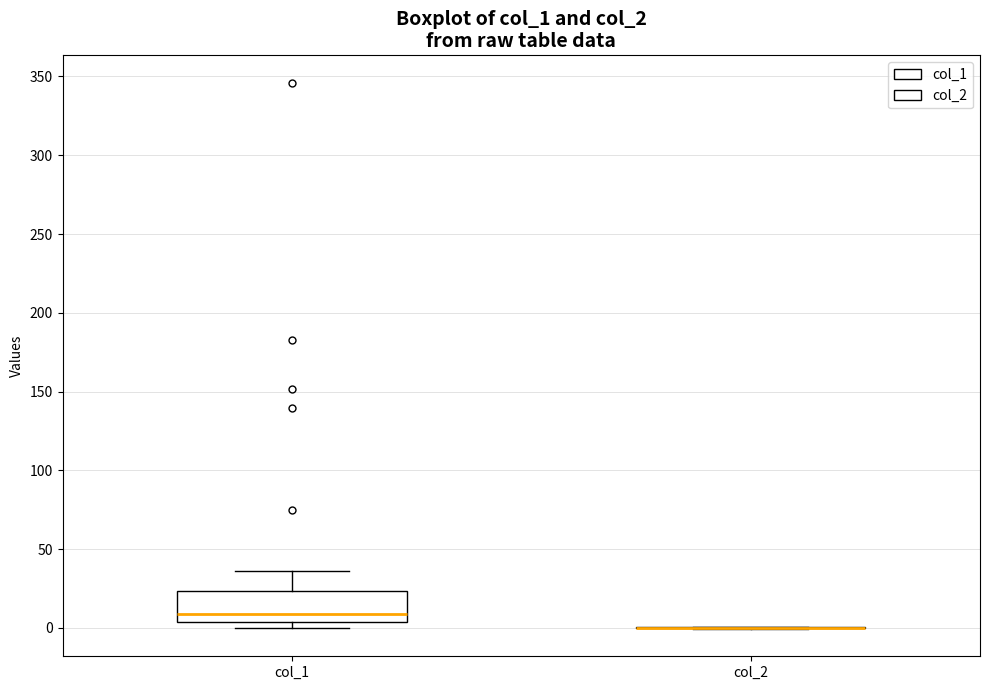

Which box is the tallest, from its lower edge to its upper edge?

col_1